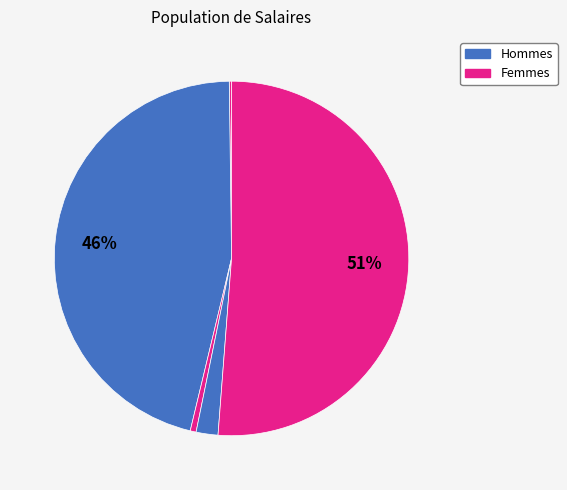

How many segments does this pie chart have?

5